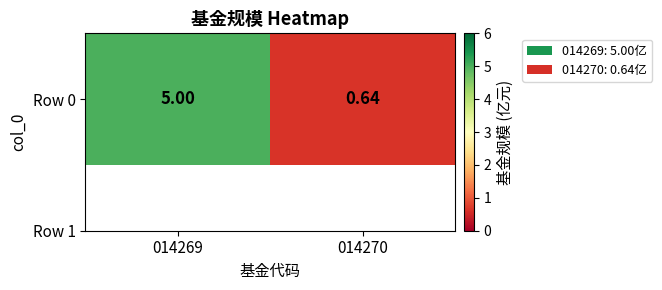

What is the average value?

2.8